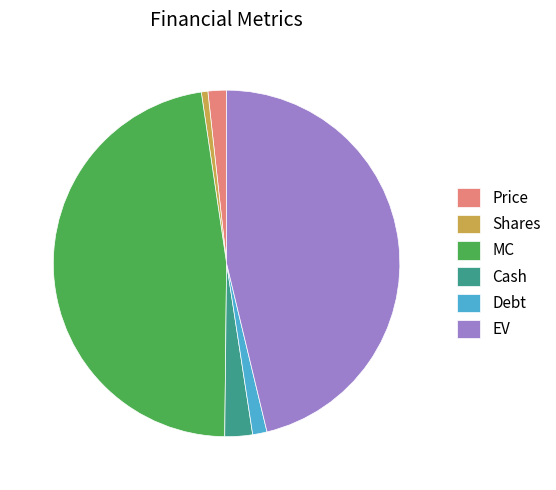

Do MC and EV together represent more than half of the pie?

Yes